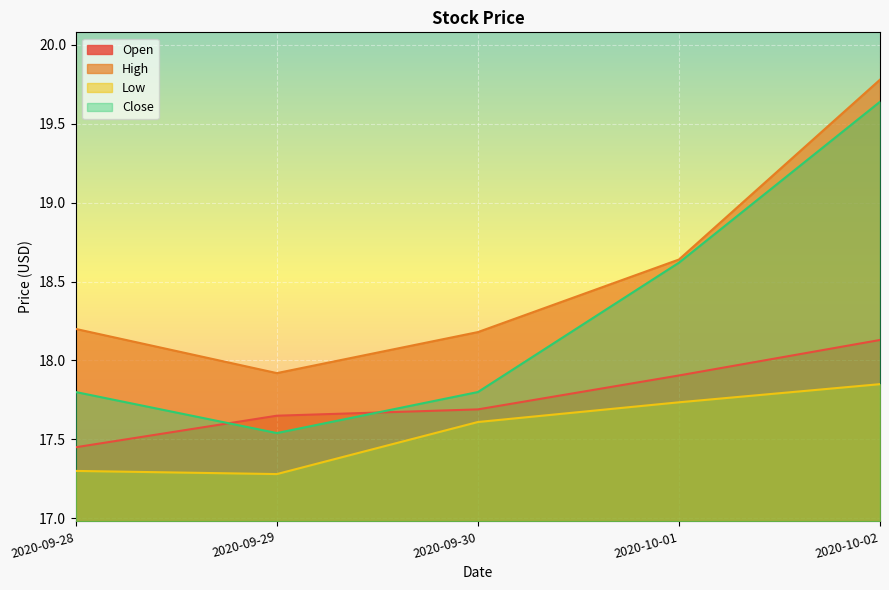

Rank the series by their average value, from highest to lowest.

High, Close, Open, Low